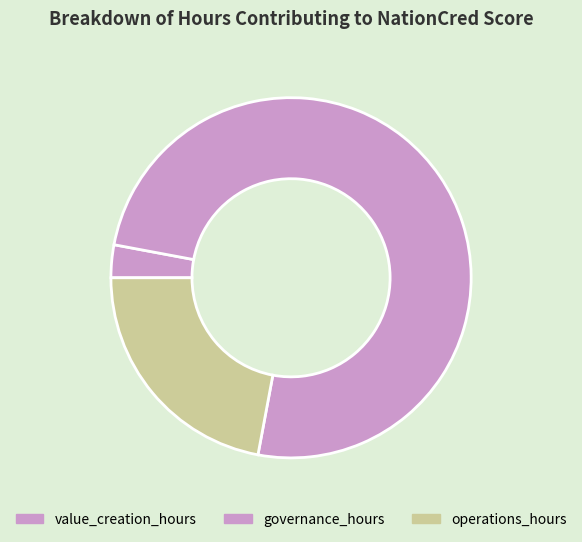

Which has a higher value, value_creation_hours or operations_hours?

operations_hours